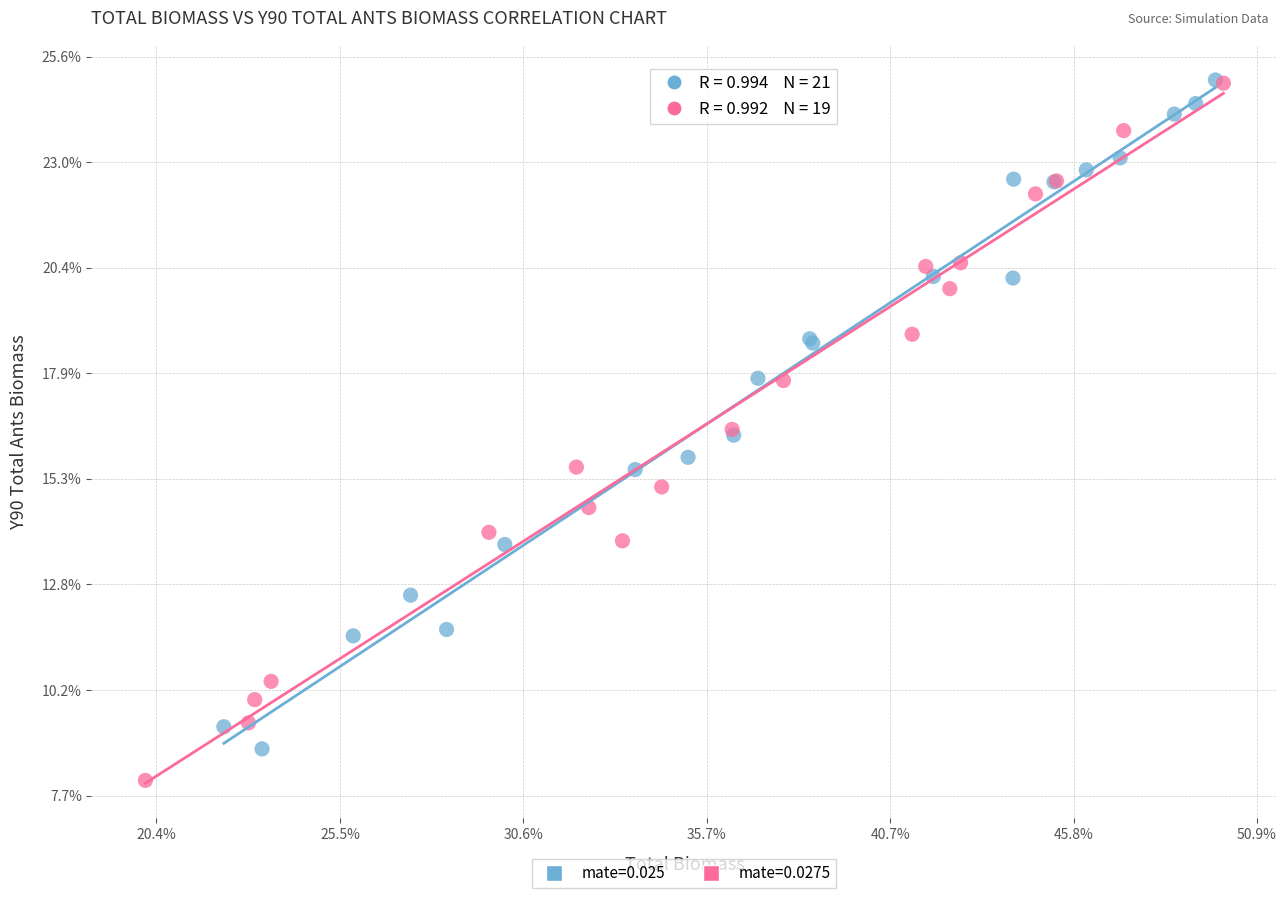

Which series contains the lowest Y value?

mate=0.0275